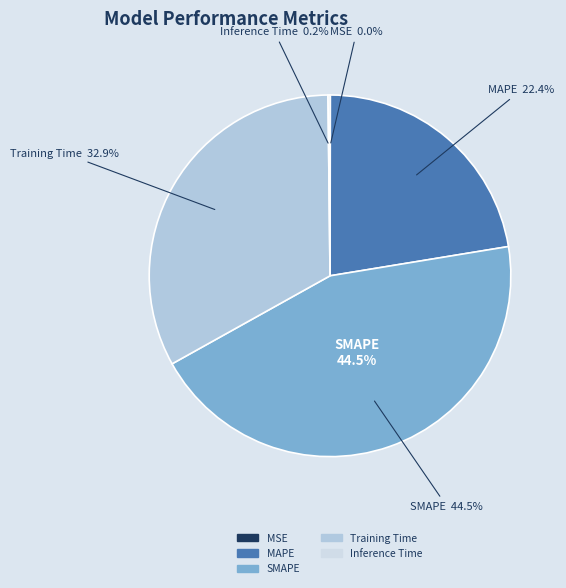

Between Inference Time and MSE, which is larger?

Inference Time